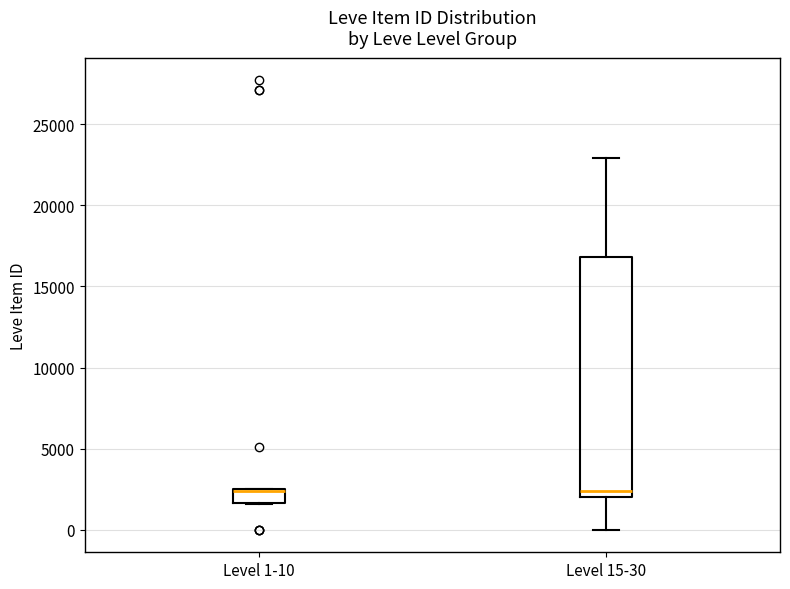

Where is the upper edge of the box for Level 1-10 on the y-axis? The values are not printed on the chart, so give them approximately, as read against the axis.

2500